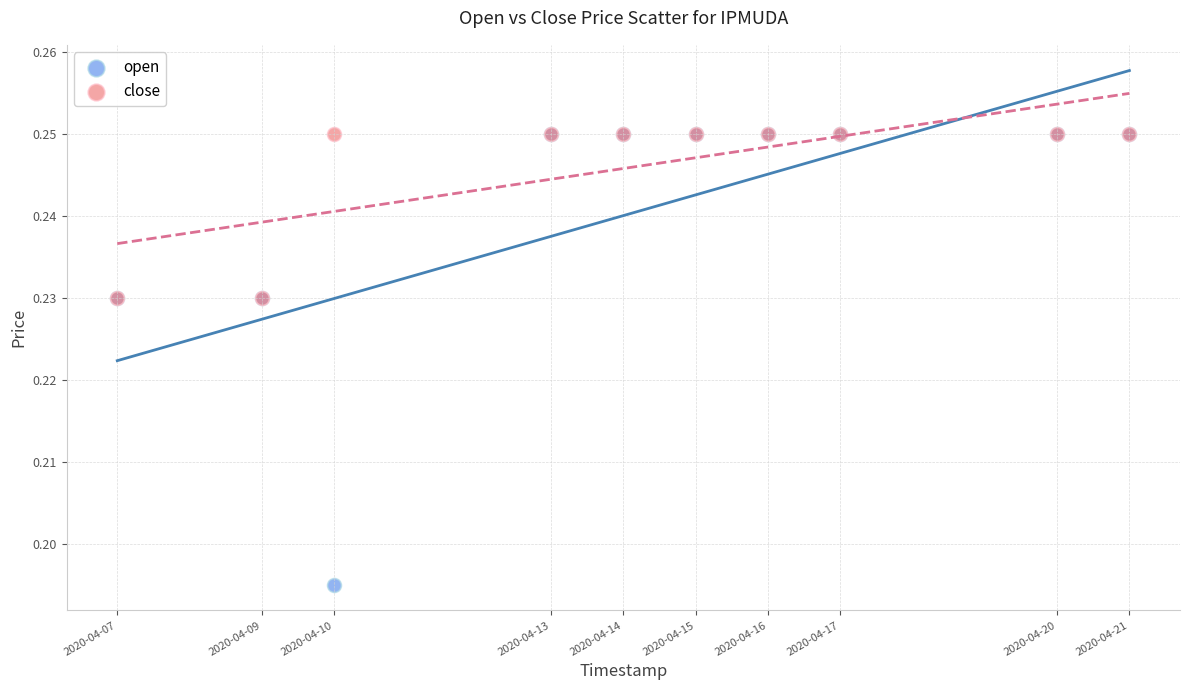

What are all the series names shown in the legend?

open, close